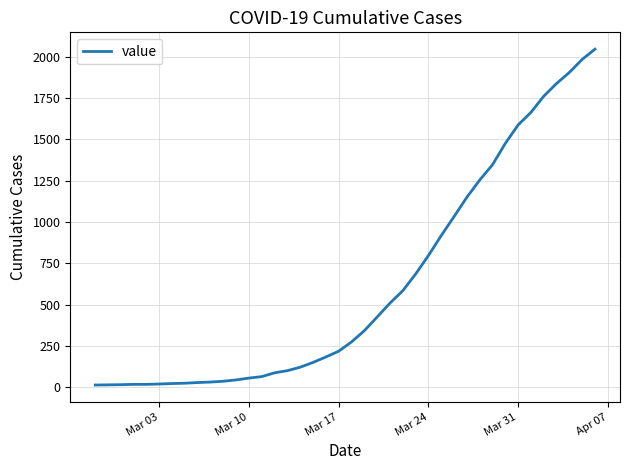

What is the difference between the maximum and minimum values?

2034